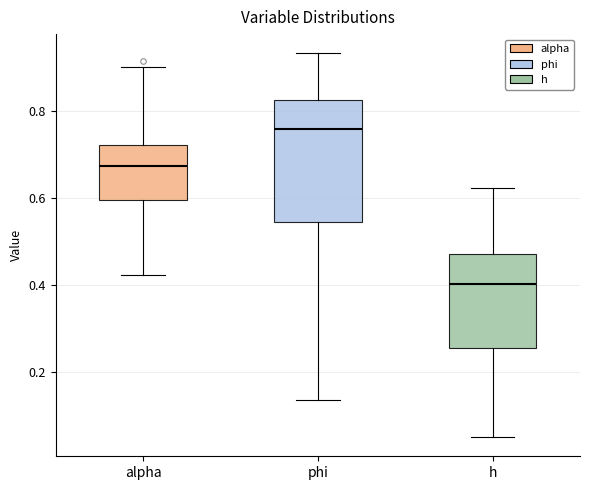

Which box's median line is the highest?

phi